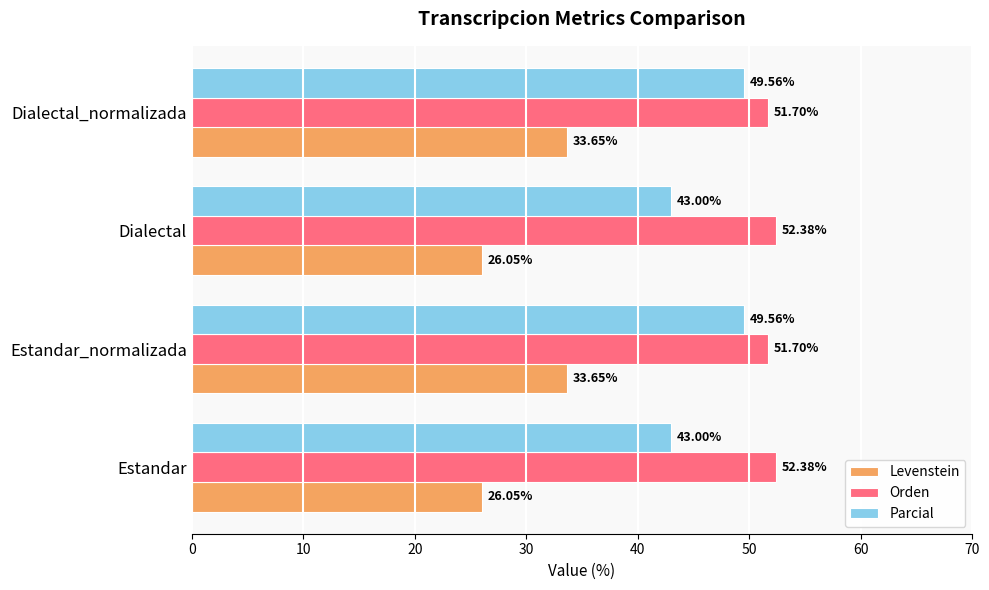

Which series has the widest spread of values?

Levenstein